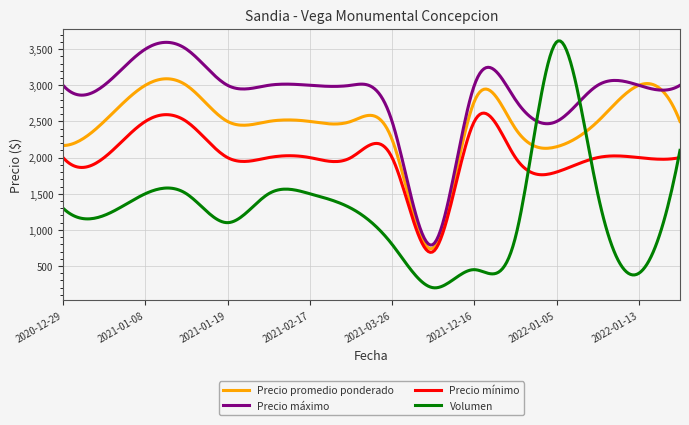

Which series has the widest spread of values?

Volumen